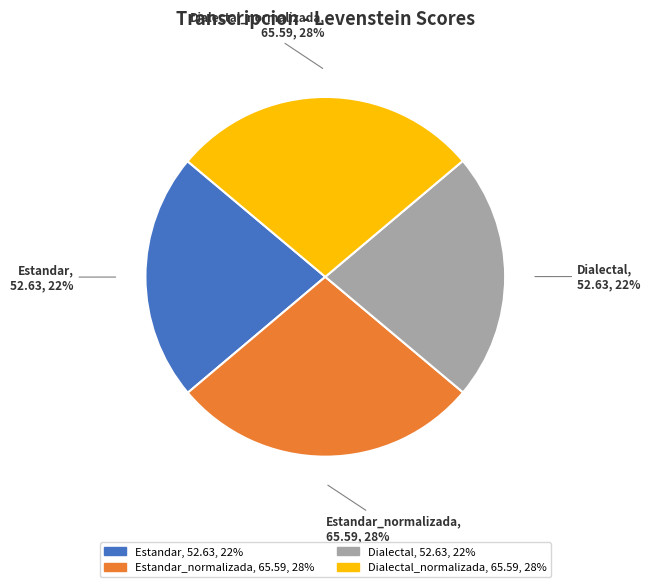

How many segments does this pie chart have?

4